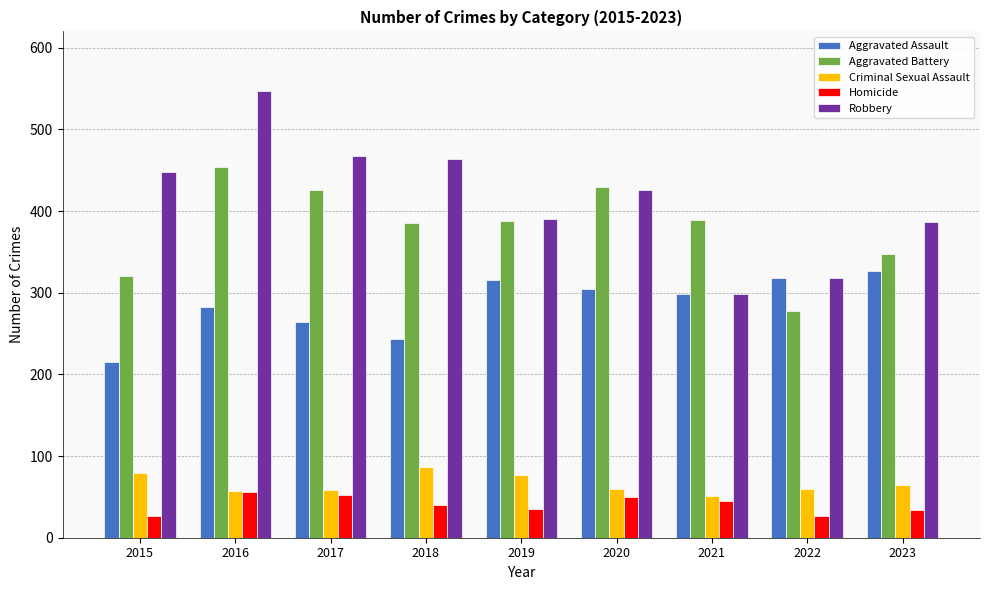

Which series has the largest range (max minus min)?

Robbery